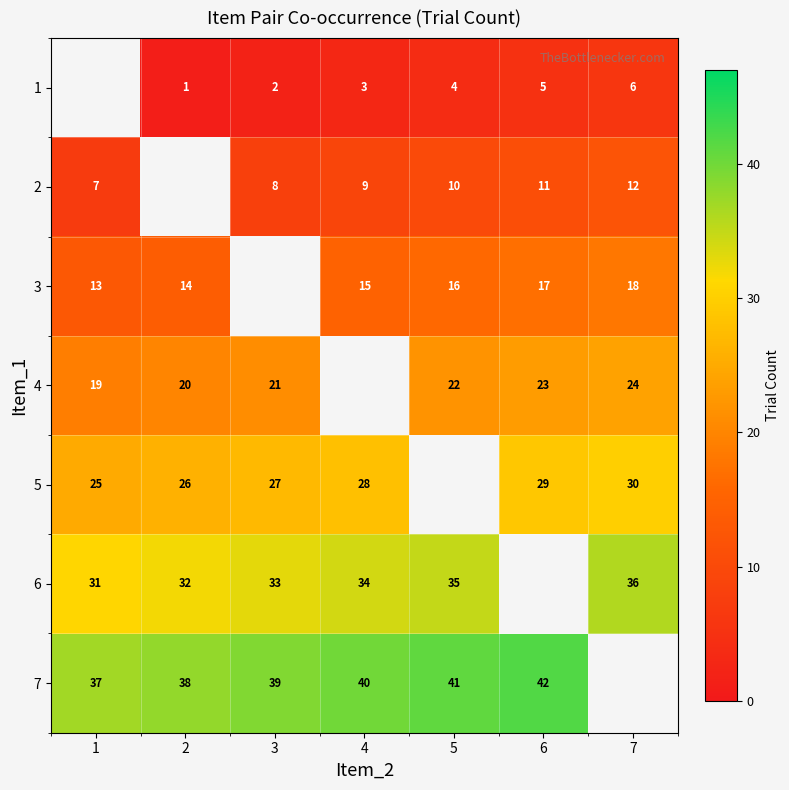

The 2 series shows 5 at 3. True or false?

False